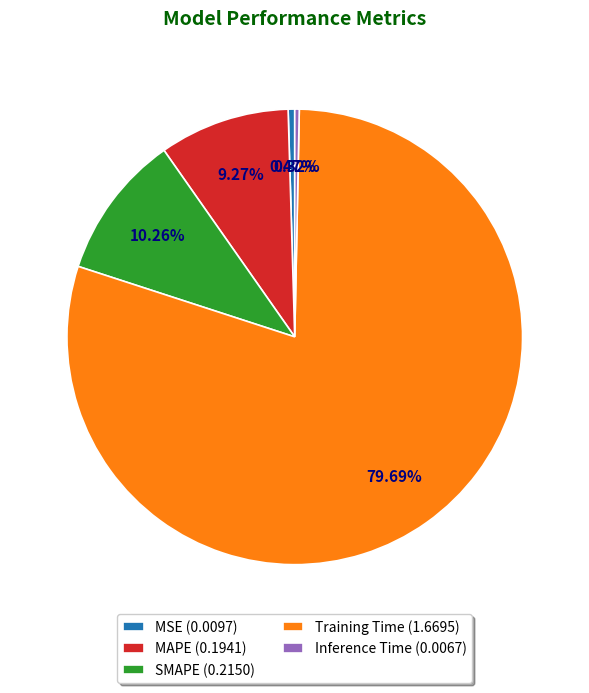

How many segments does this pie chart have?

5